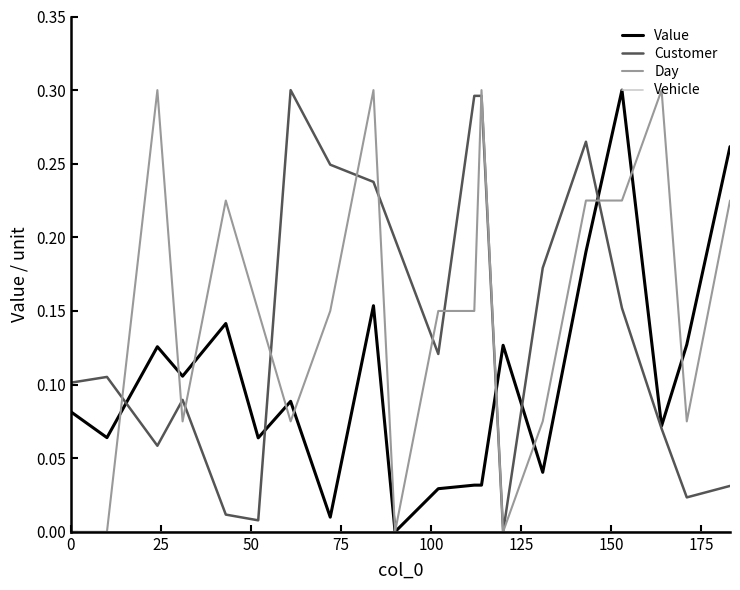

Is this an area chart (filled region under the line)?

No